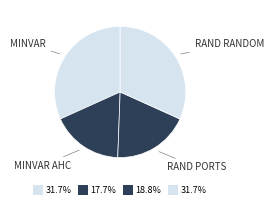

Does any single category account for the majority?

No